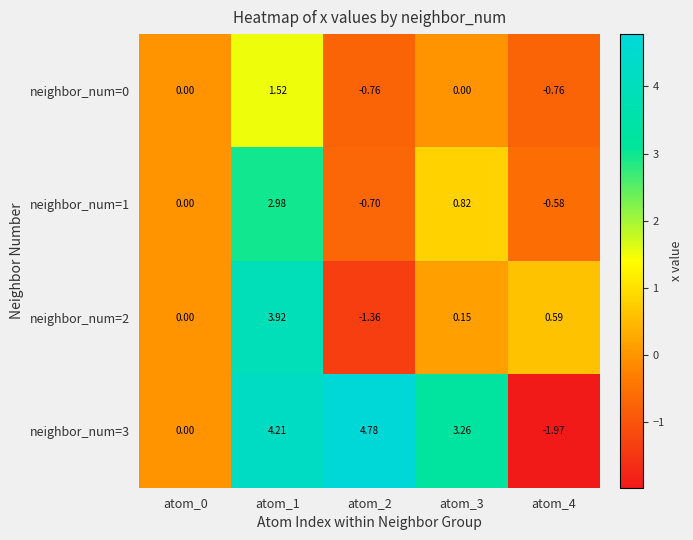

Is the value of neighbor_num=1 at atom_0 greater than the value of neighbor_num=3 at atom_1?

No